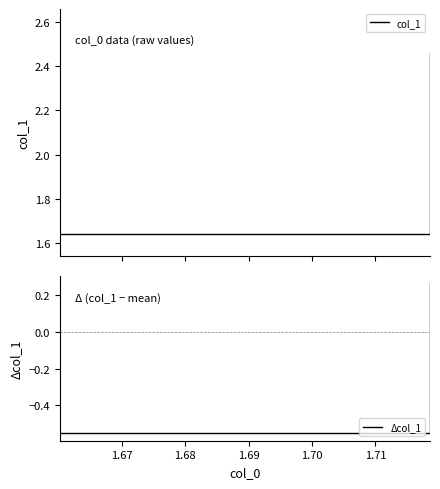

What is the label of the 3rd point from the left?

1.68